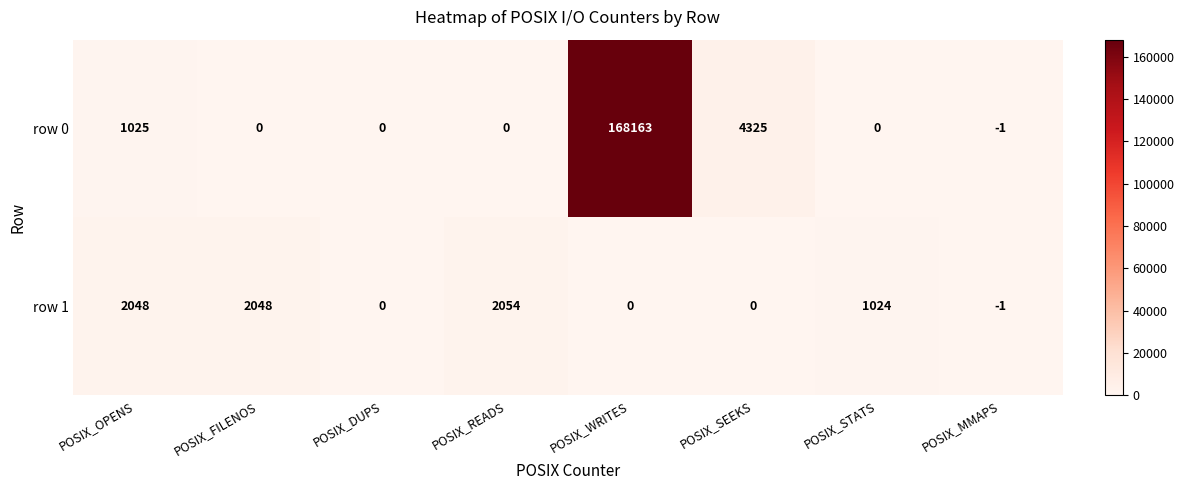

Where is row 1 nearest to the value 1026?

POSIX_STATS